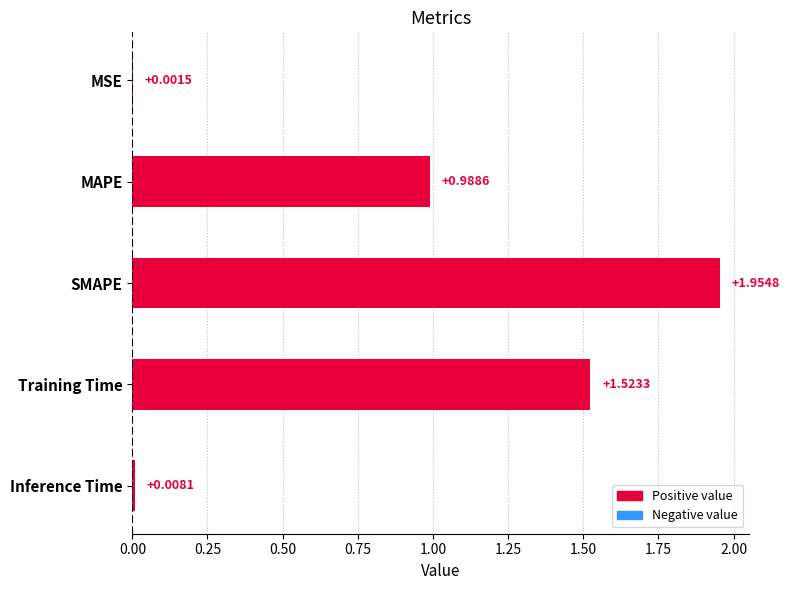

Between MSE and Training Time, which is larger?

Training Time